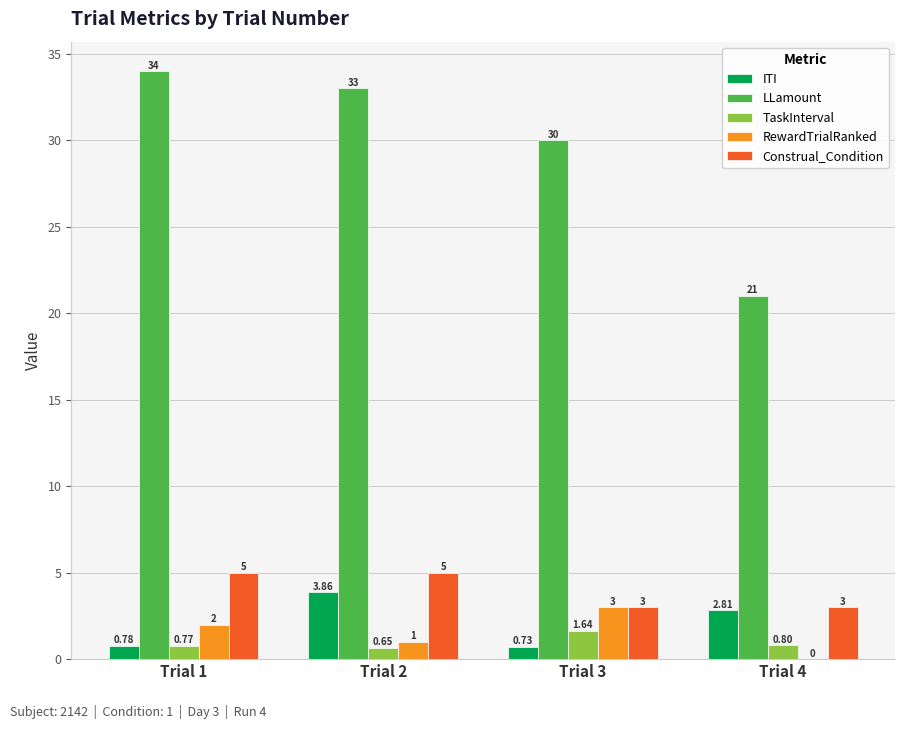

Between Trial 3 and Trial 4, which series saw the biggest shift?

LLamount